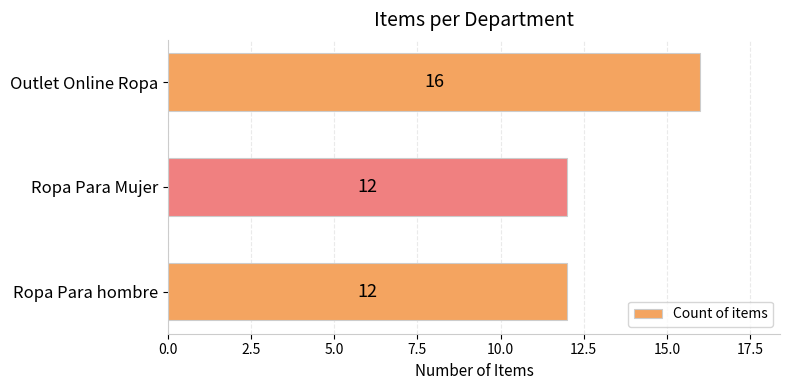

Read the value at Ropa Para Mujer.

12